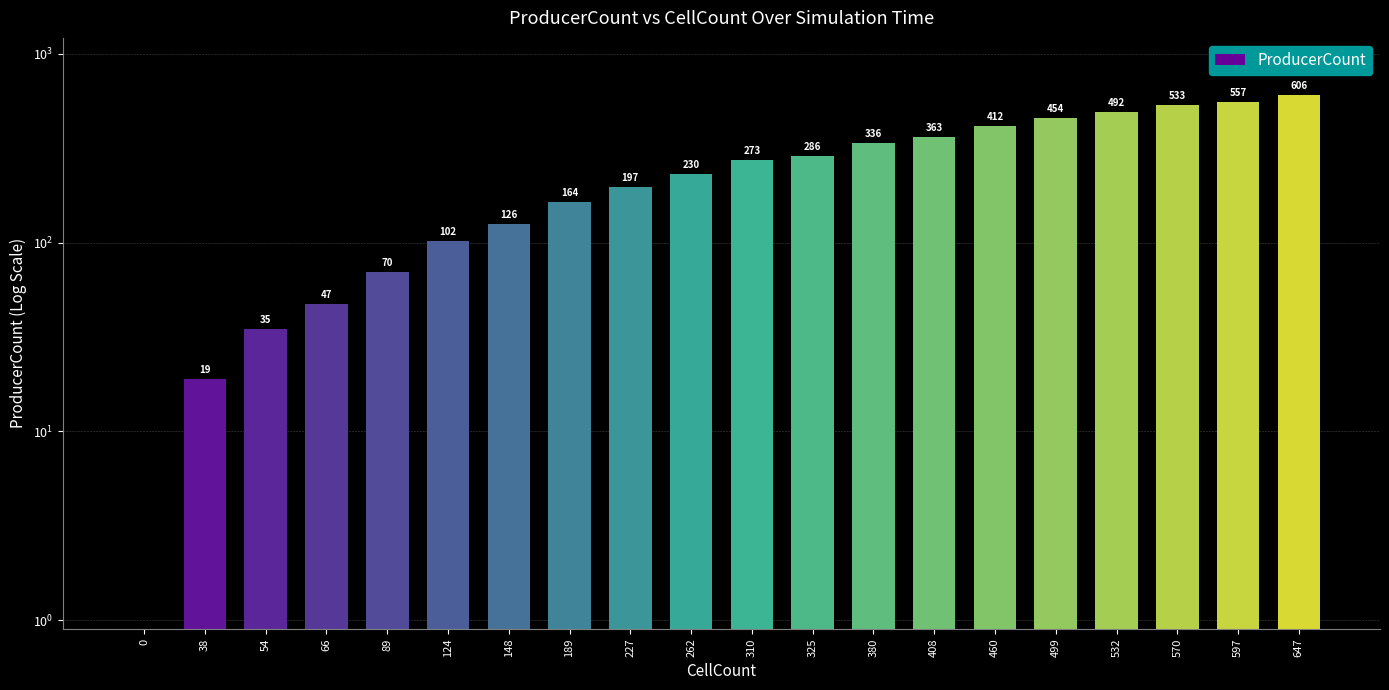

What is the change in value from 0 to 54?

+35